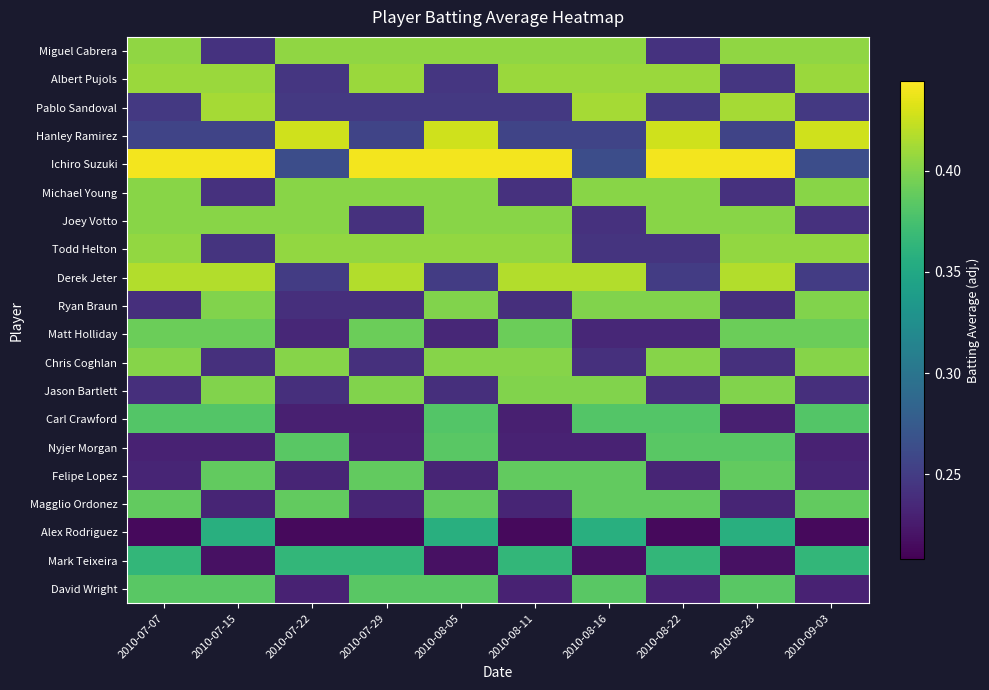

Count the number of categories in the chart.

10